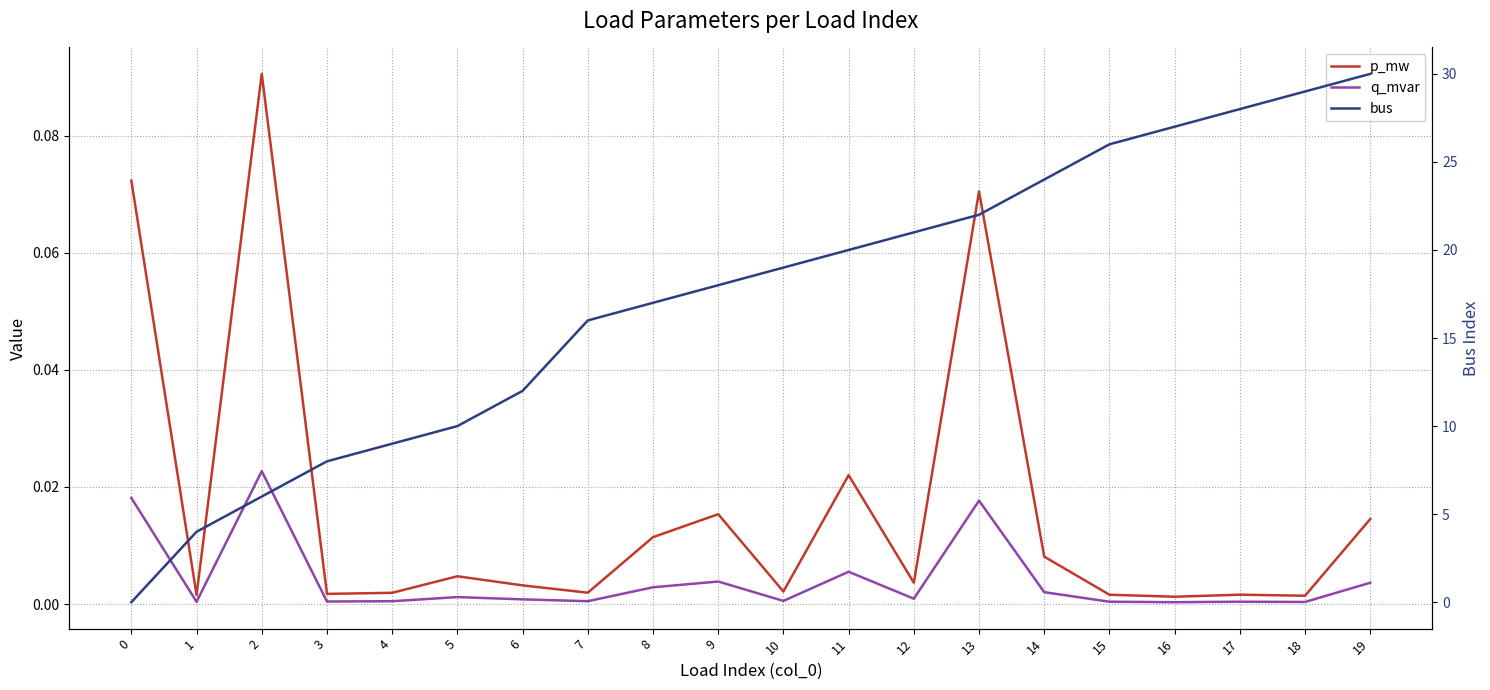

The p_mw series shows 0.0 at 15. True or false?

True